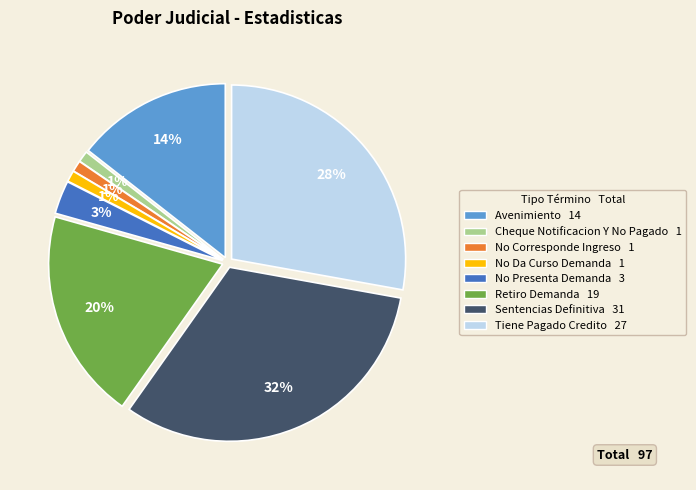

Which has a higher value, No Corresponde Ingreso or Retiro Demanda?

Retiro Demanda